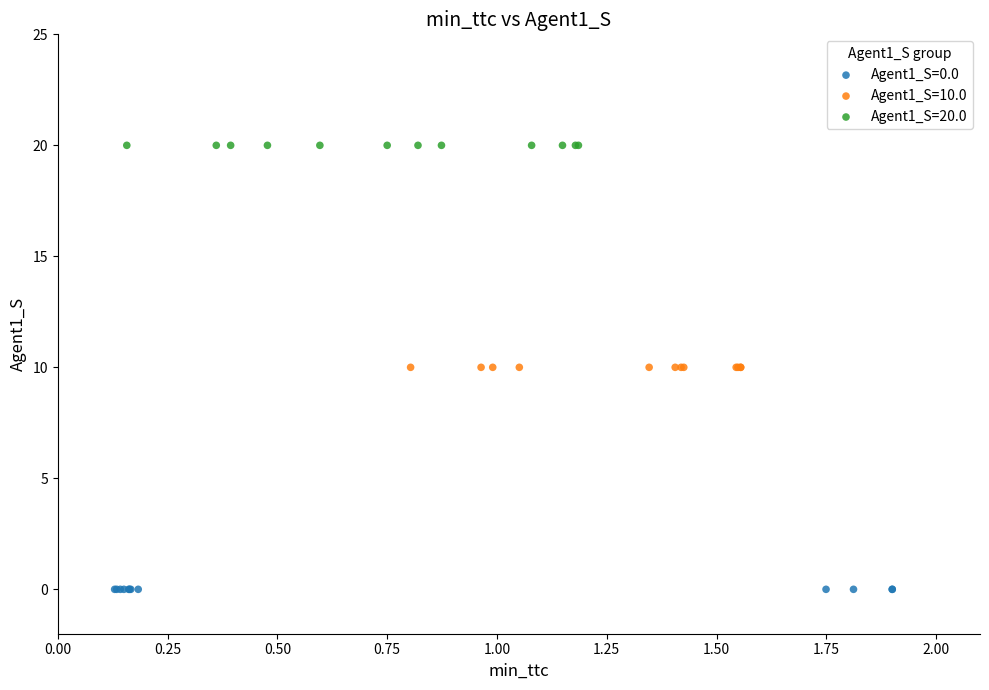

Which series contains the lowest Y value?

Agent1_S=0.0